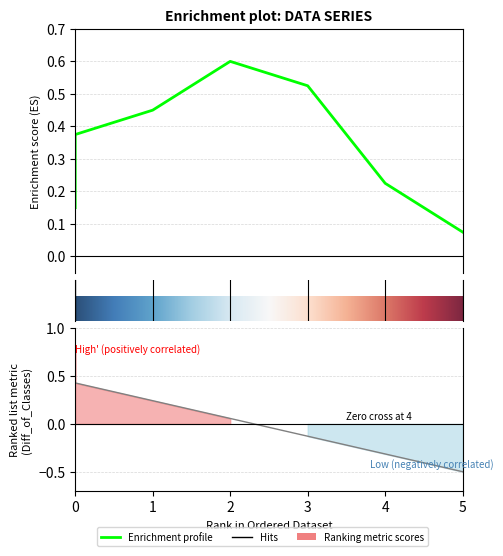

Between 3 and 5, which is larger?

3